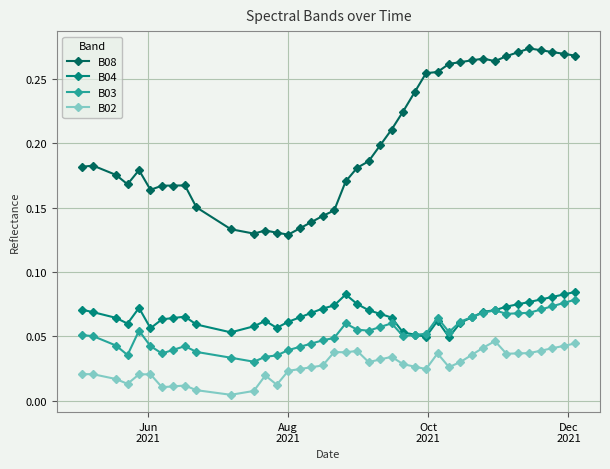

How many lines are shown in the chart?

4